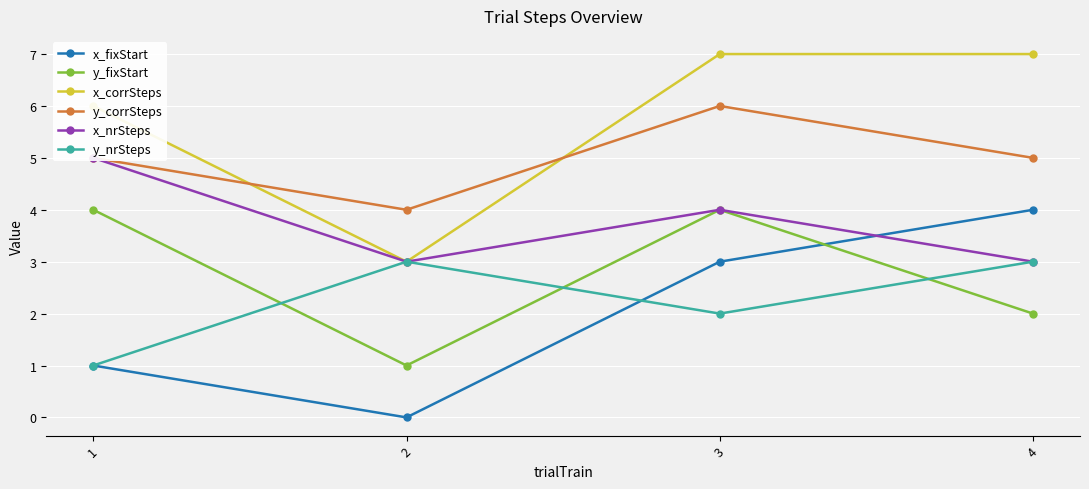

Which series has the widest spread of values?

x_fixStart